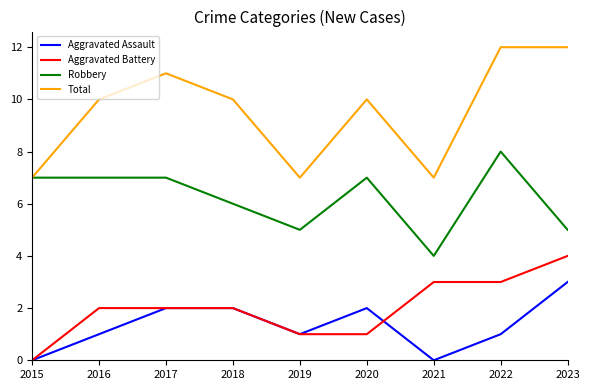

Is it true that Robbery equals 7 at 2015?

True